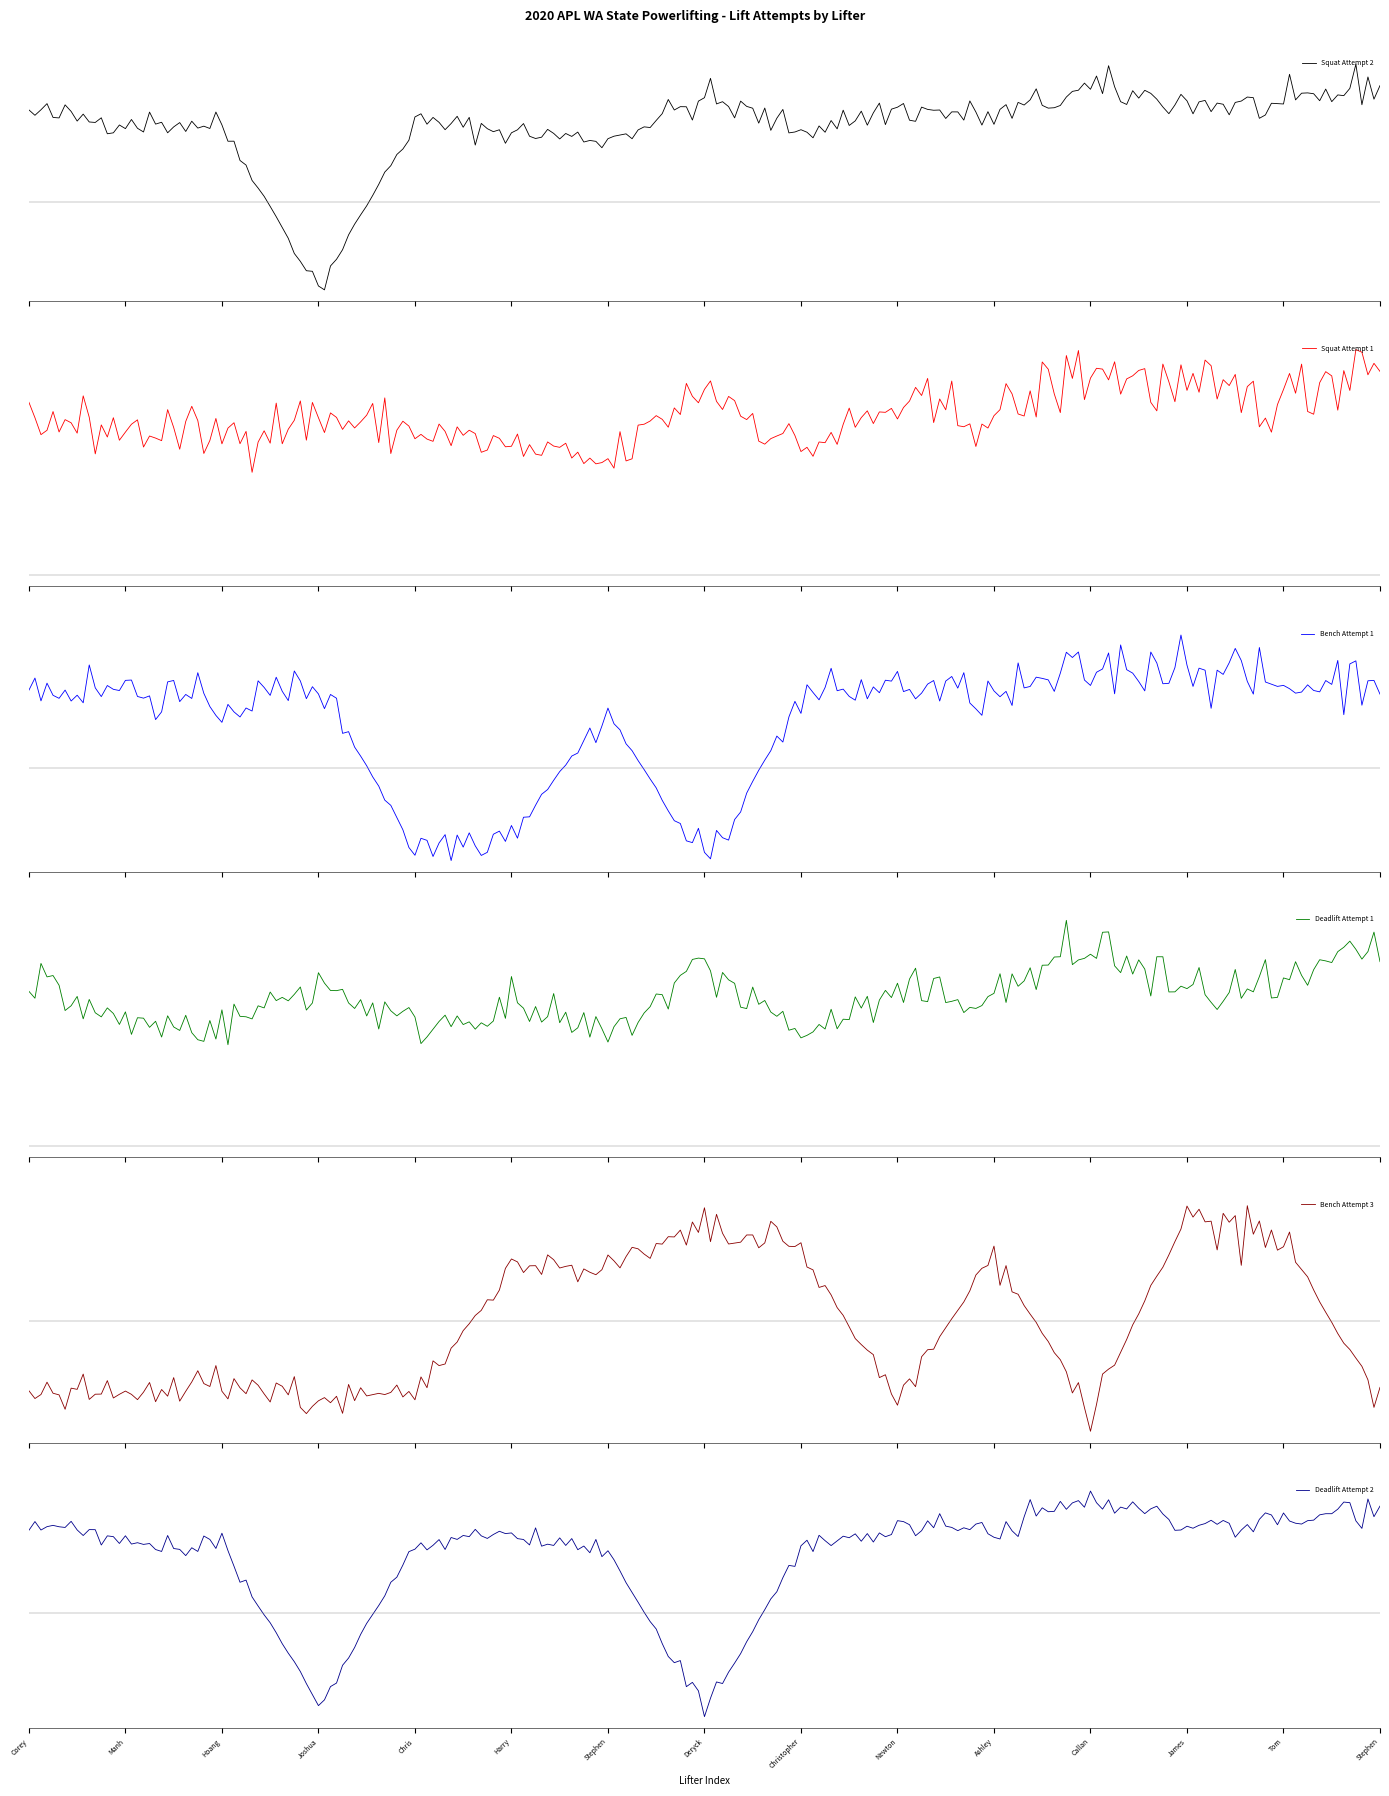

How many data points in Squat Attempt 2 are less than 192?

7